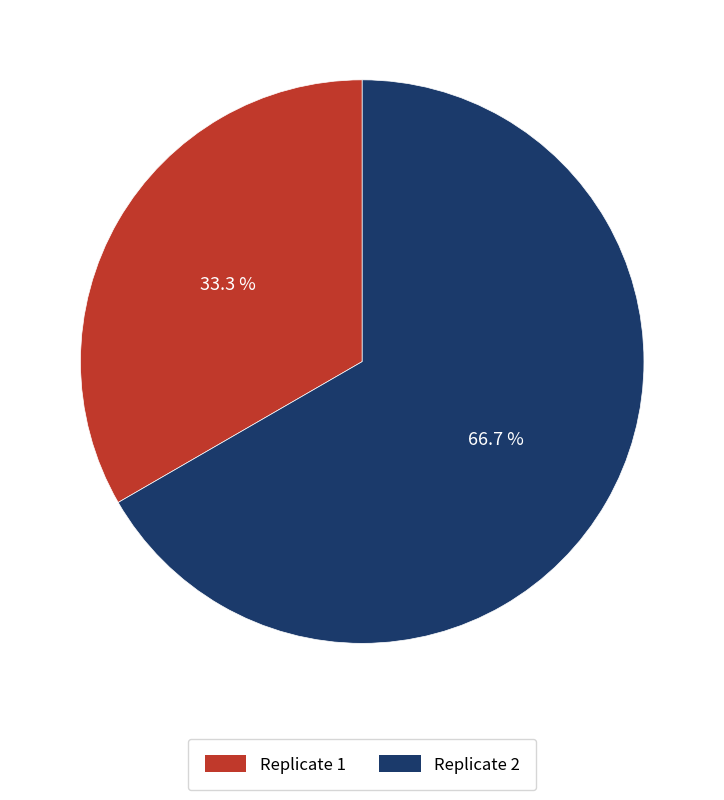

Which slice is the smallest?

Replicate 1